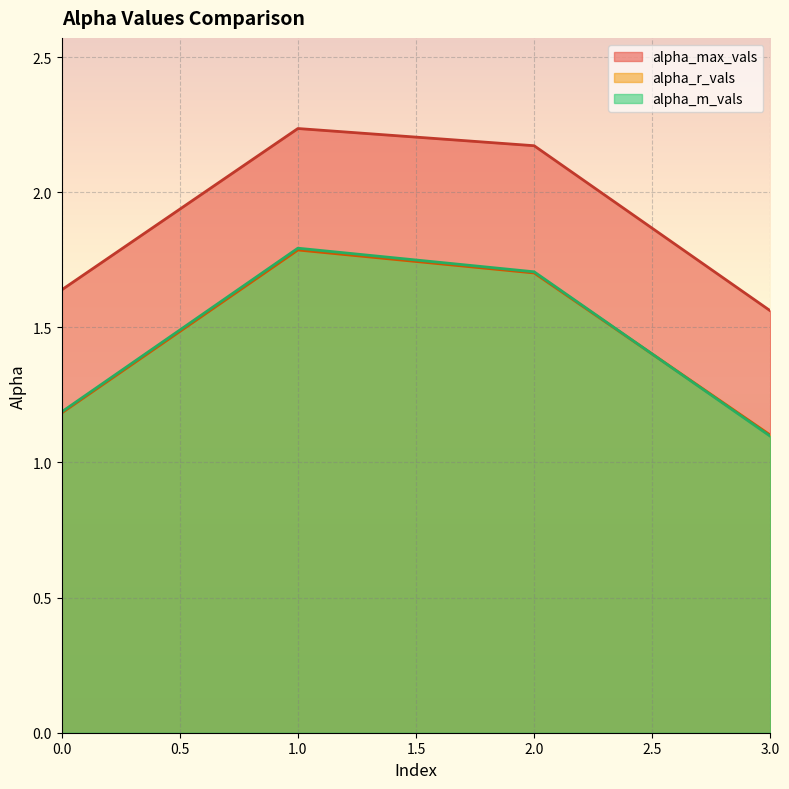

What is the difference between the highest and lowest values at 3?

0.5